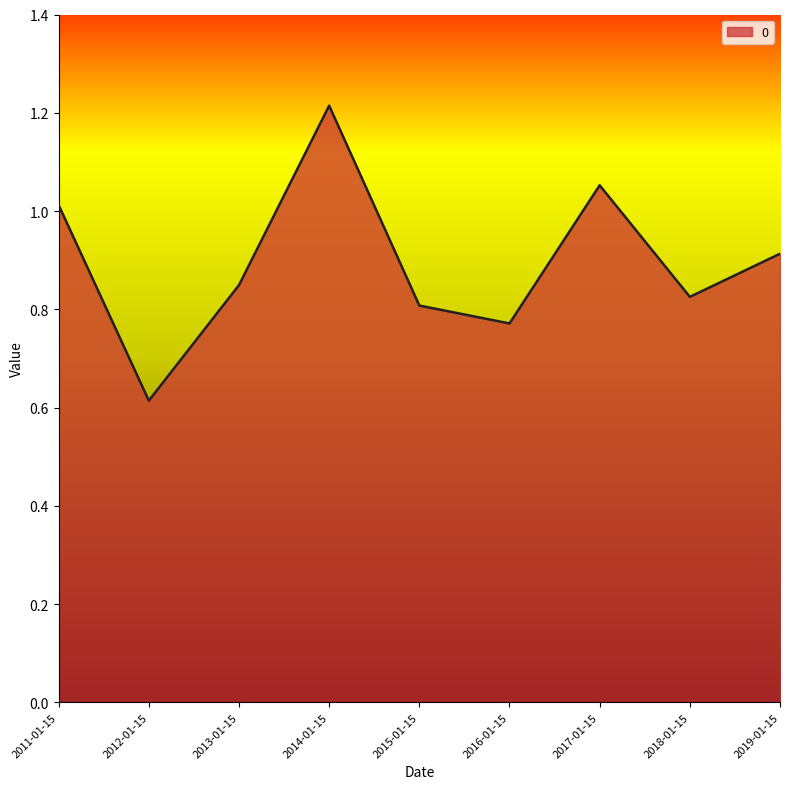

What position from the right is 2014-01-15?

6